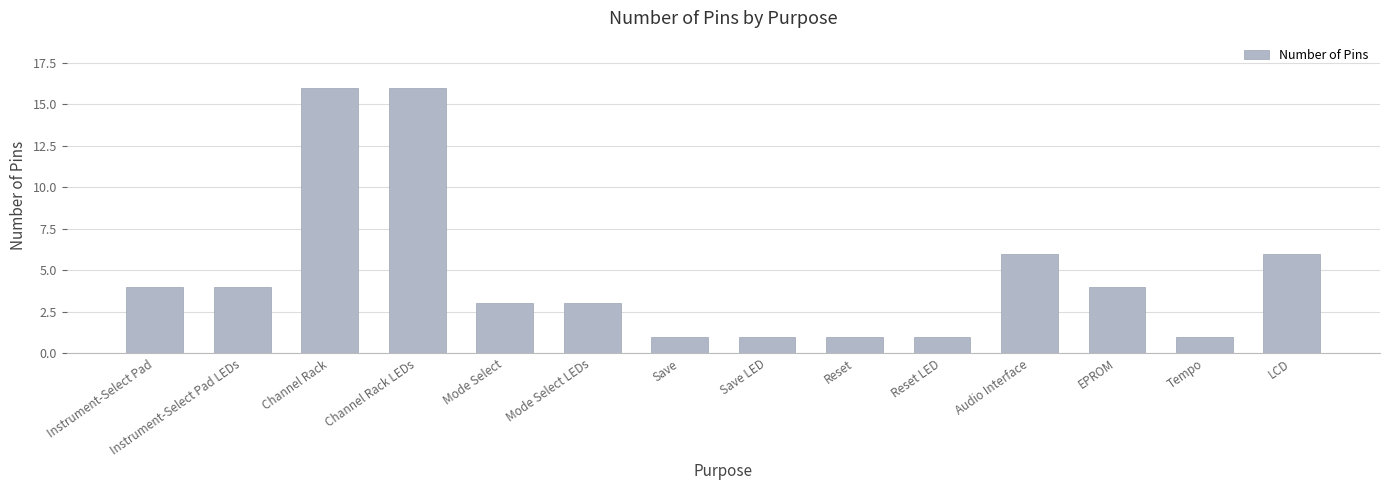

What is the change in value from Mode Select LEDs to Reset LED?

-2